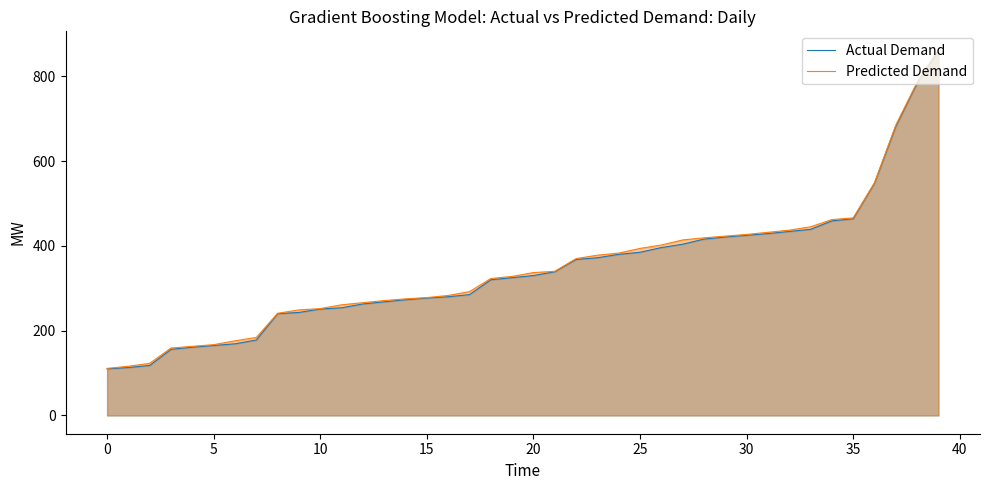

At which category is the sum across all series the highest?

39